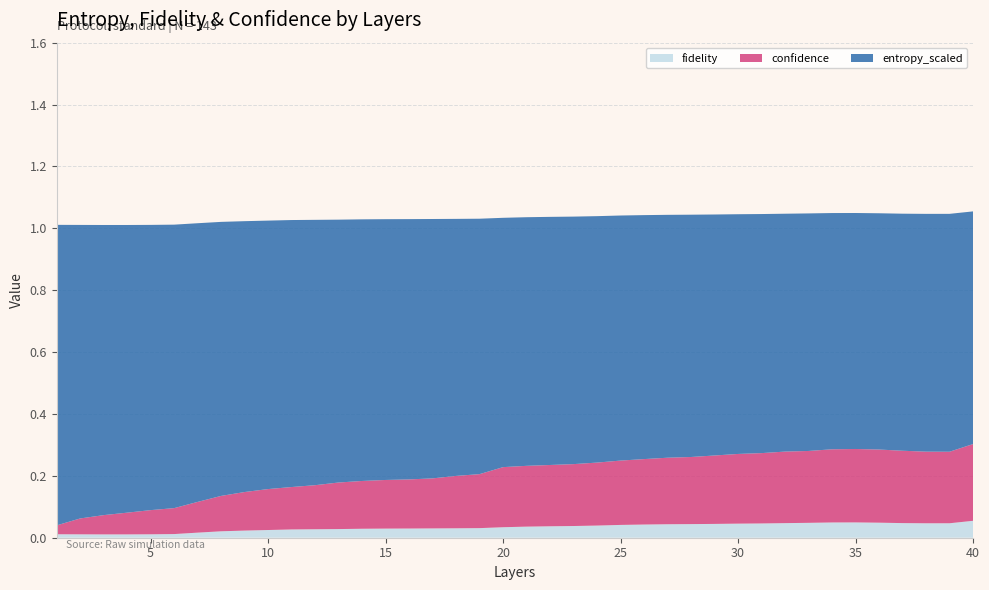

Reading right to left, extract all data points from this chart.

fidelity: 40=0.1	39=0.0	38=0.0	37=0.0	36=0.0	35=0.0	34=0.0	33=0.0	32=0.0	31=0.0	30=0.0	29=0.0	28=0.0	27=0.0	26=0.0	25=0.0	24=0.0	23=0.0	22=0.0	21=0.0	20=0.0	19=0.0	18=0.0	17=0.0	16=0.0	15=0.0	14=0.0	13=0.0	12=0.0	11=0.0	10=0.0	9=0.0	8=0.0	7=0.0	6=0.0	5=0.0	4=0.0	3=0.0	2=0.0	1=0.0
confidence: 40=0.2	39=0.2	38=0.2	37=0.2	36=0.2	35=0.2	34=0.2	33=0.2	32=0.2	31=0.2	30=0.2	29=0.2	28=0.2	27=0.2	26=0.2	25=0.2	24=0.2	23=0.2	22=0.2	21=0.2	20=0.2	19=0.2	18=0.2	17=0.2	16=0.2	15=0.2	14=0.2	13=0.2	12=0.1	11=0.1	10=0.1	9=0.1	8=0.1	7=0.1	6=0.1	5=0.1	4=0.1	3=0.1	2=0.1	1=0.0
entropy_scaled: 40=0.8	39=0.8	38=0.8	37=0.8	36=0.8	35=0.8	34=0.8	33=0.8	32=0.8	31=0.8	30=0.8	29=0.8	28=0.8	27=0.8	26=0.8	25=0.8	24=0.8	23=0.8	22=0.8	21=0.8	20=0.8	19=0.8	18=0.8	17=0.8	16=0.8	15=0.8	14=0.8	13=0.8	12=0.9	11=0.9	10=0.9	9=0.9	8=0.9	7=0.9	6=0.9	5=0.9	4=0.9	3=0.9	2=0.9	1=1.0